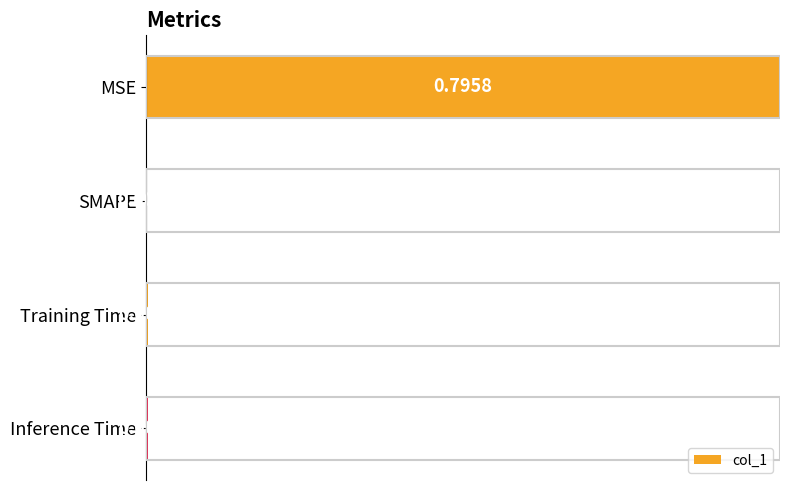

What is the sum of all values?

1.0